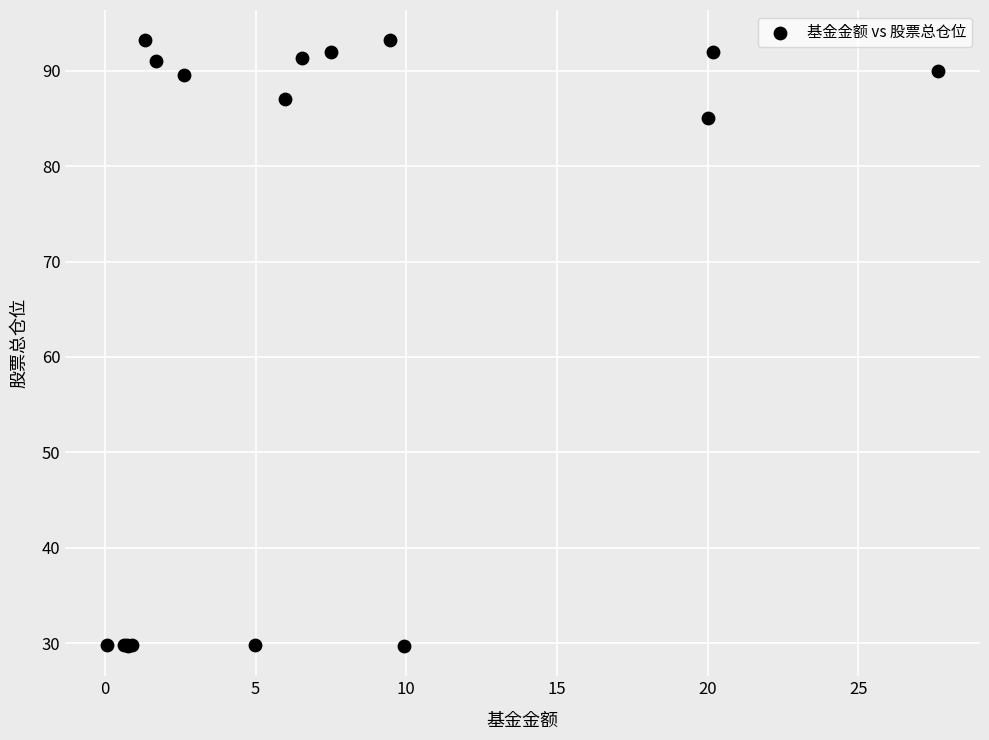

What Y value in the scatter plot is closest to 61?

85.1